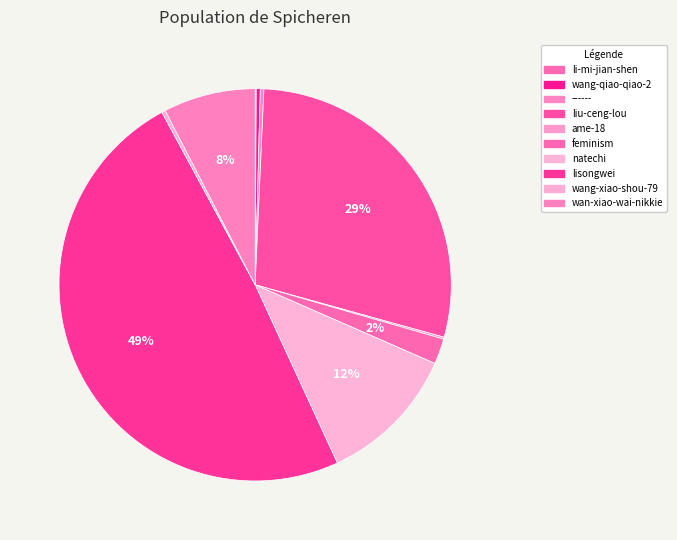

Combined, what portion of the pie is natechi and lisongwei?

60.5%